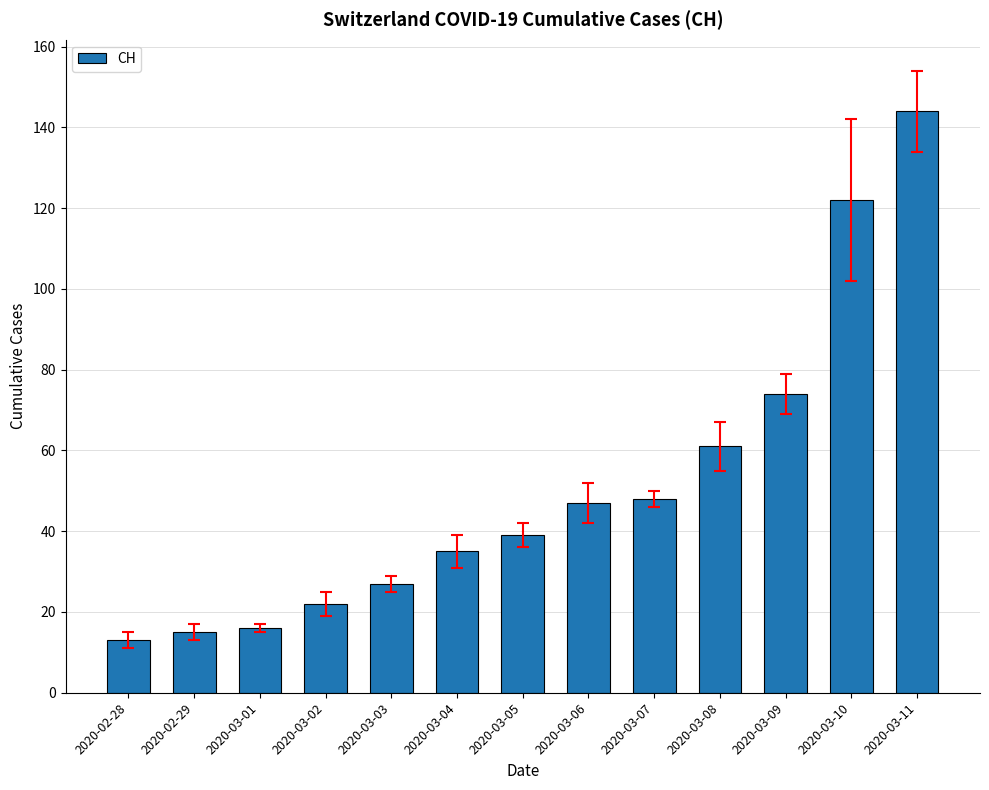

Read the value at 2020-03-11, to the nearest 5.

145